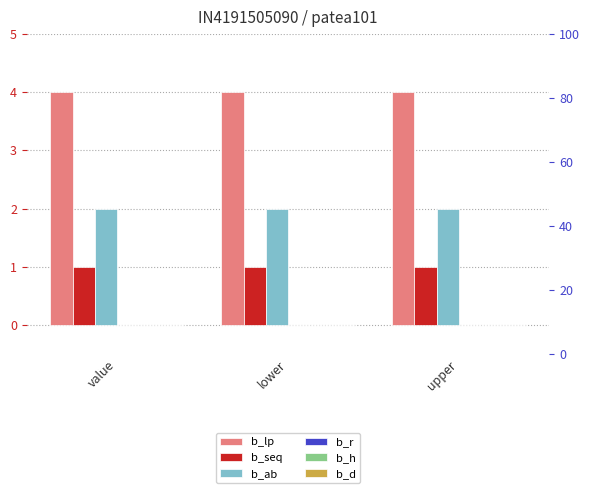

At how many categories does at least one series exceed 3?

3